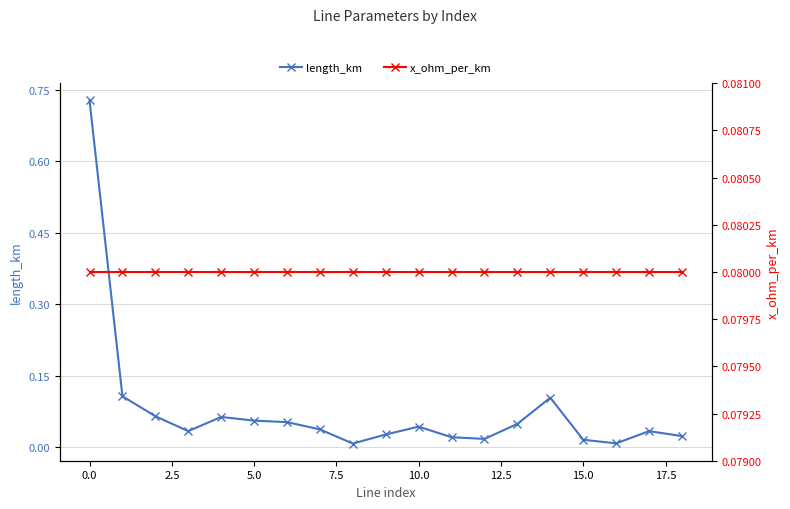

True or false: length_km has more than 1 points higher than both neighbors.

True